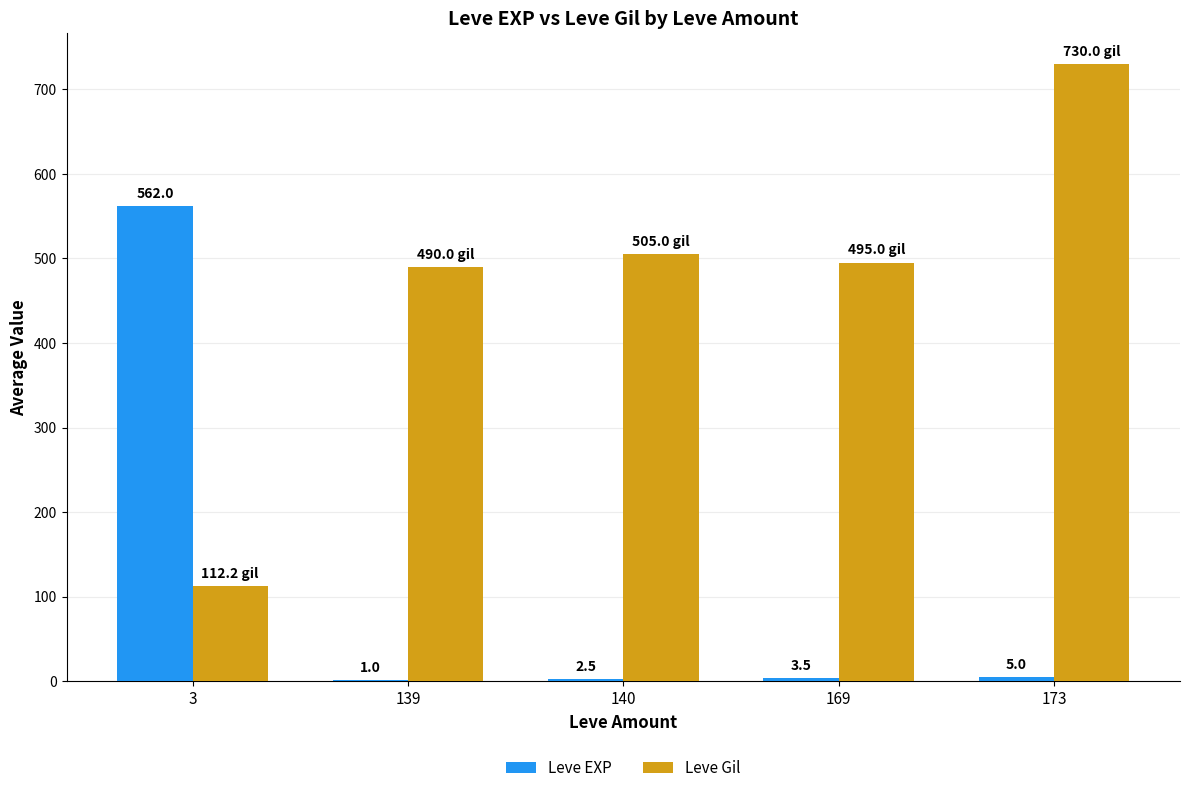

What is the sum of all Leve EXP values?

574.0